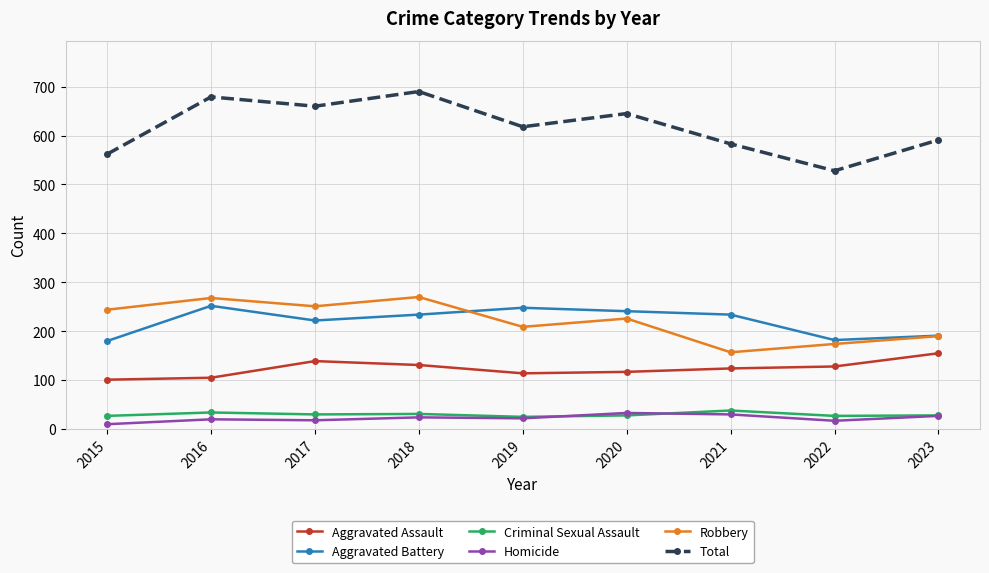

True or false: Aggravated Battery and Total cross at least once.

False